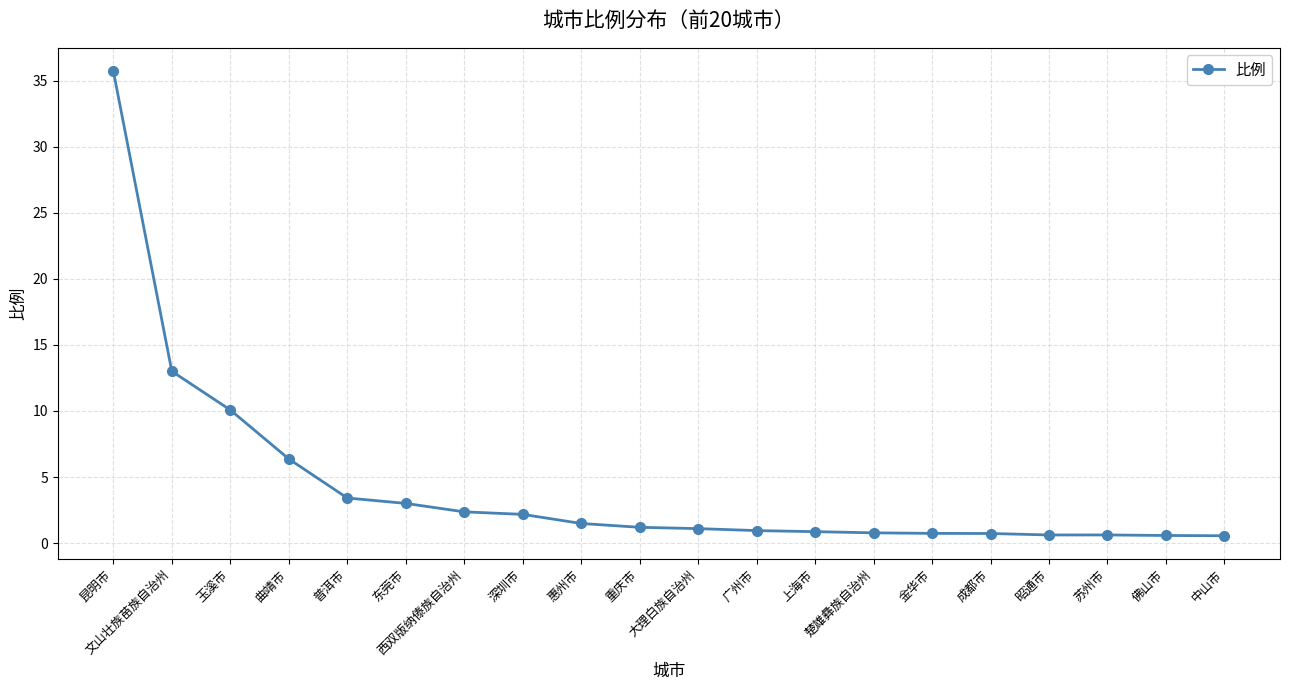

What is the average value?

4.3